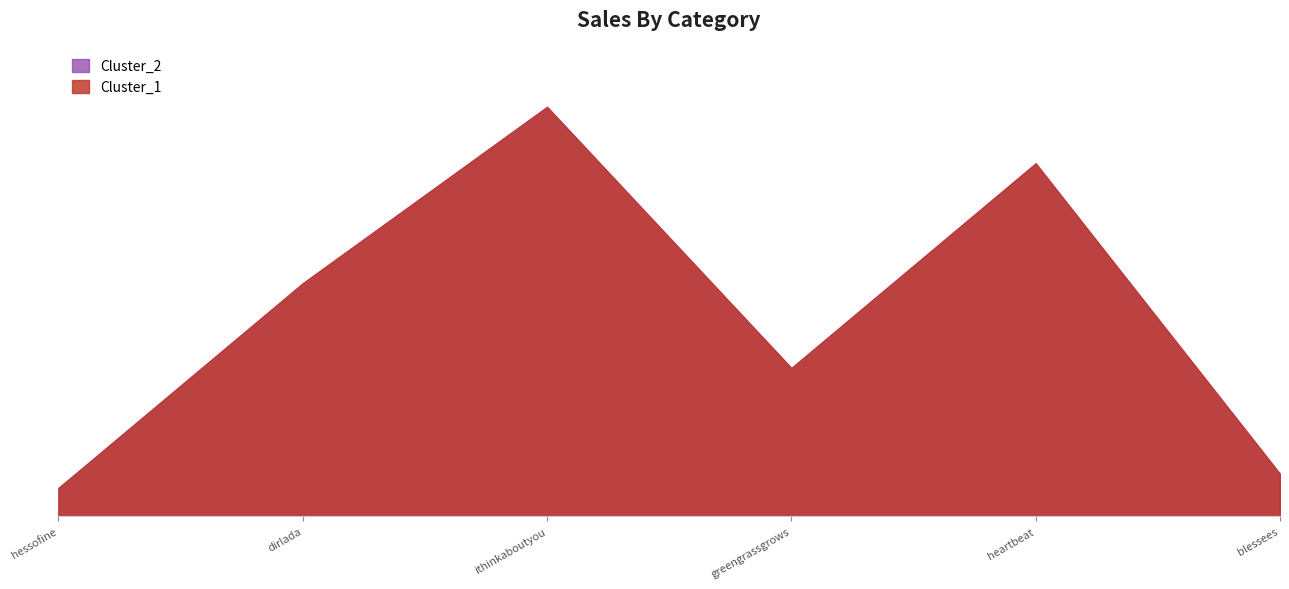

Reading right to left, what are all the values shown in this chart?

Cluster_1: 6	50	21	58	33	4
Cluster_2: 6	50	21	58	33	4